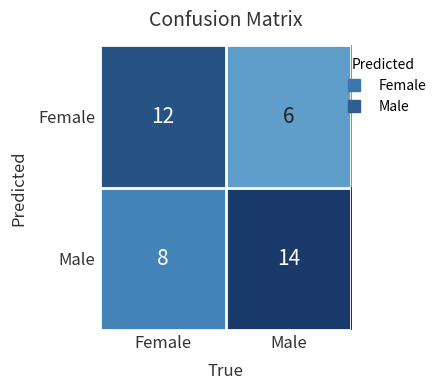

How many categories are shown in the chart?

2